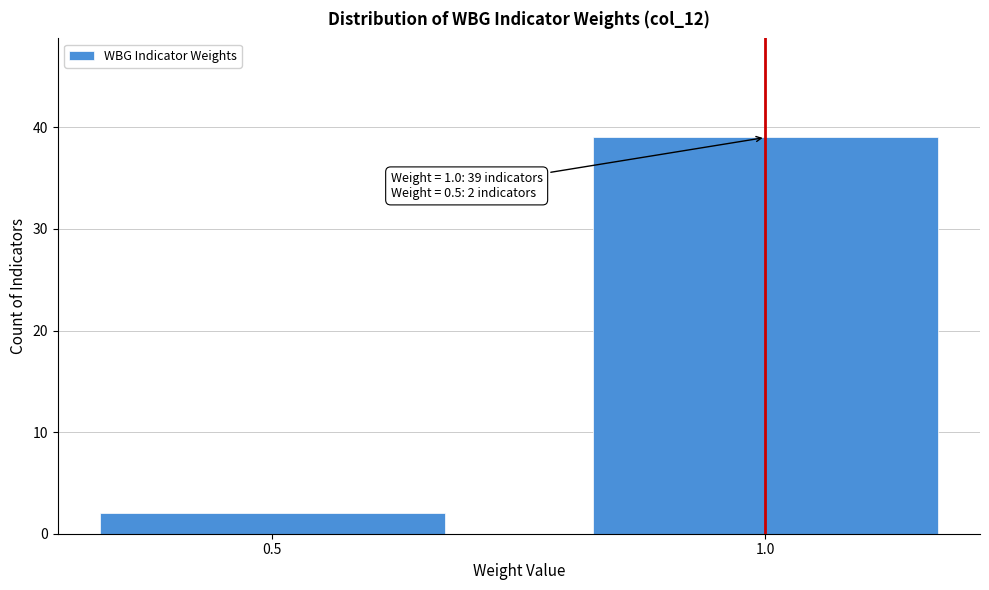

Reading left to right, list all the values displayed in this chart.

2	39